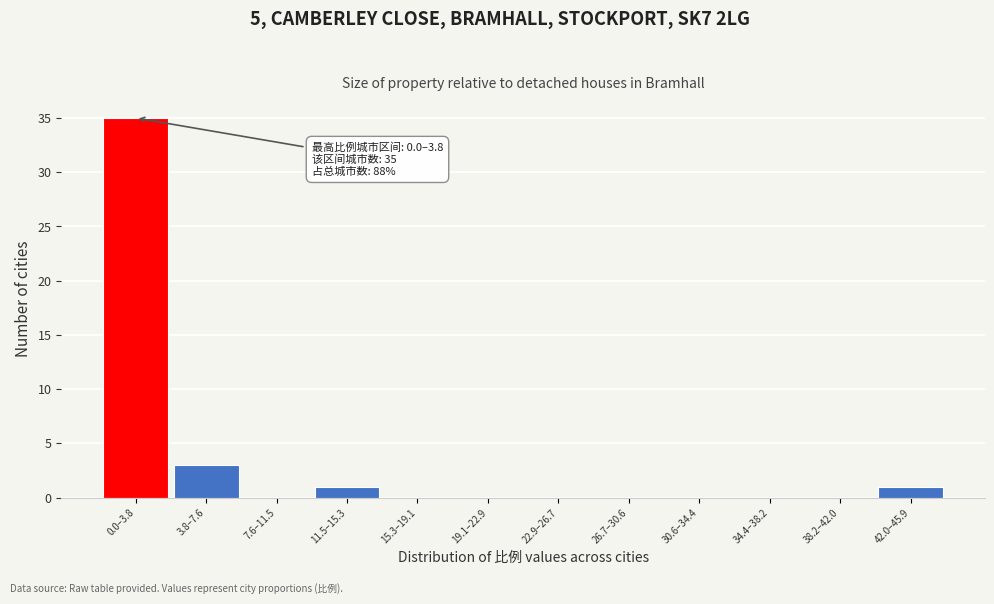

Reading right to left, transcribe all the data shown in this chart.

42.0–45.9=1	38.2–42.0=0	34.4–38.2=0	30.6–34.4=0	26.7–30.6=0	22.9–26.7=0	19.1–22.9=0	15.3–19.1=0	11.5–15.3=1	7.6–11.5=0	3.8–7.6=3	0.0–3.8=35